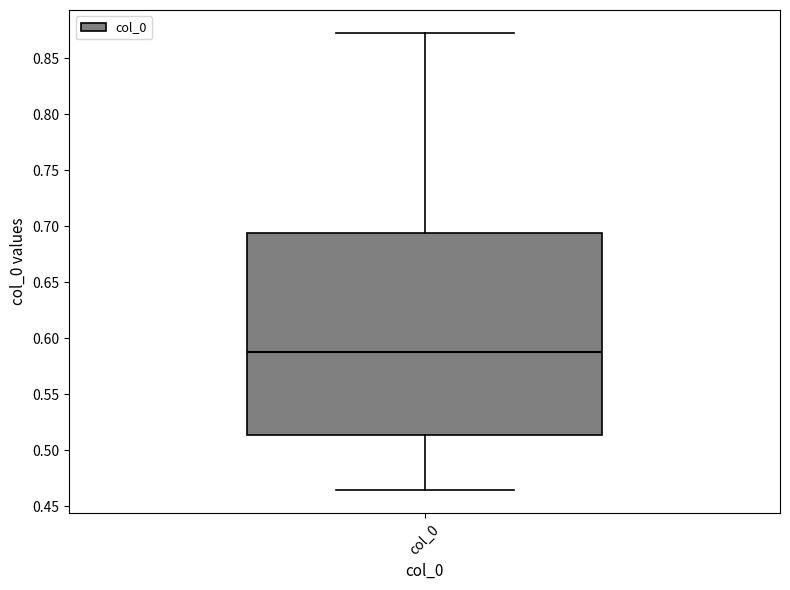

Read this box plot against the y-axis: the position of the median line, the range covered by the box, and the ends of both whiskers. The values are not printed on the chart, so give them approximately, as read against the axis.

median 0.590, box 0.515 to 0.695, whiskers 0.465 to 0.870